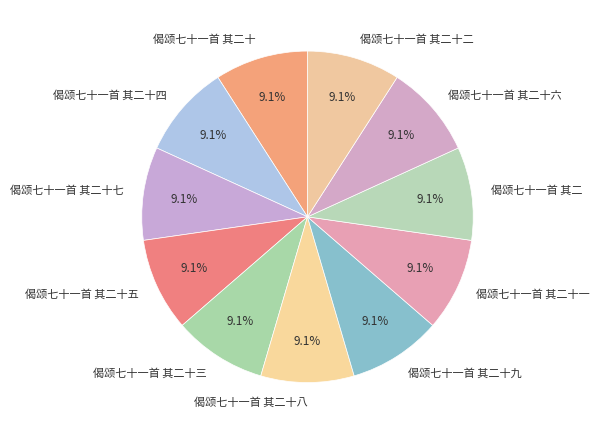

What percentage is the 偈颂七十一首 其二十八 slice, to the nearest percent?

9%